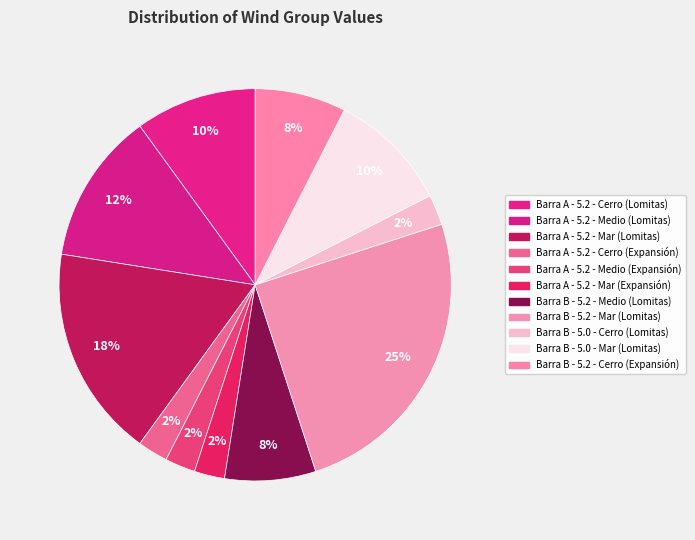

To the nearest percent, what portion does Barra A - 5.2 - Medio (Expansión) represent?

2%